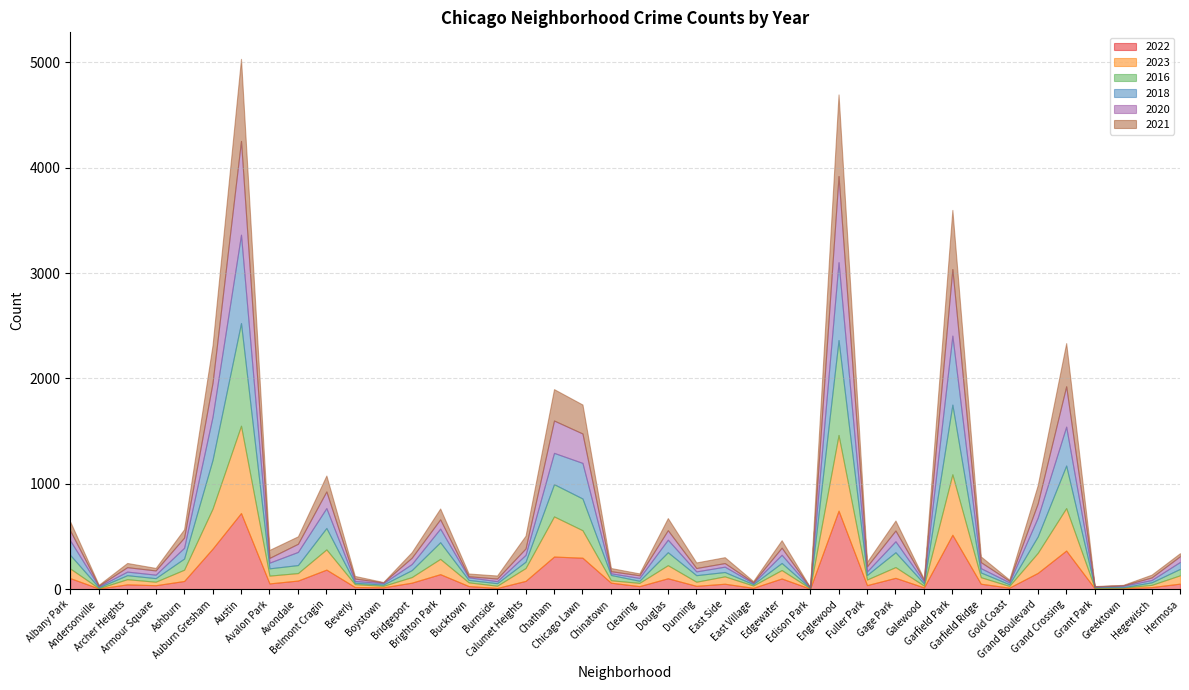

In 2021, how many points are lower than both neighbors (excluding endpoints)?

13